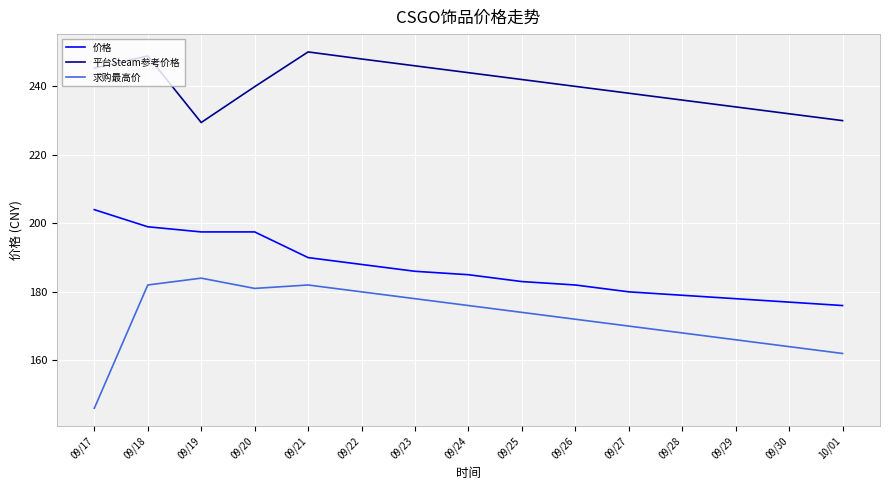

True or false: 平台Steam参考价格 has a value of 410.9 at 09/28.

False